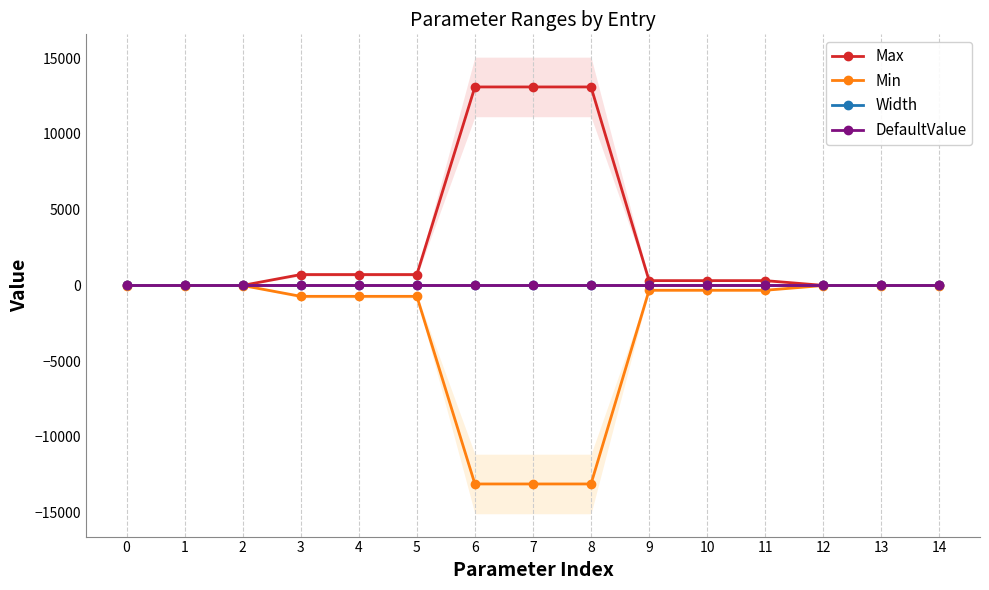

What is the highest value of the Min series?

-4